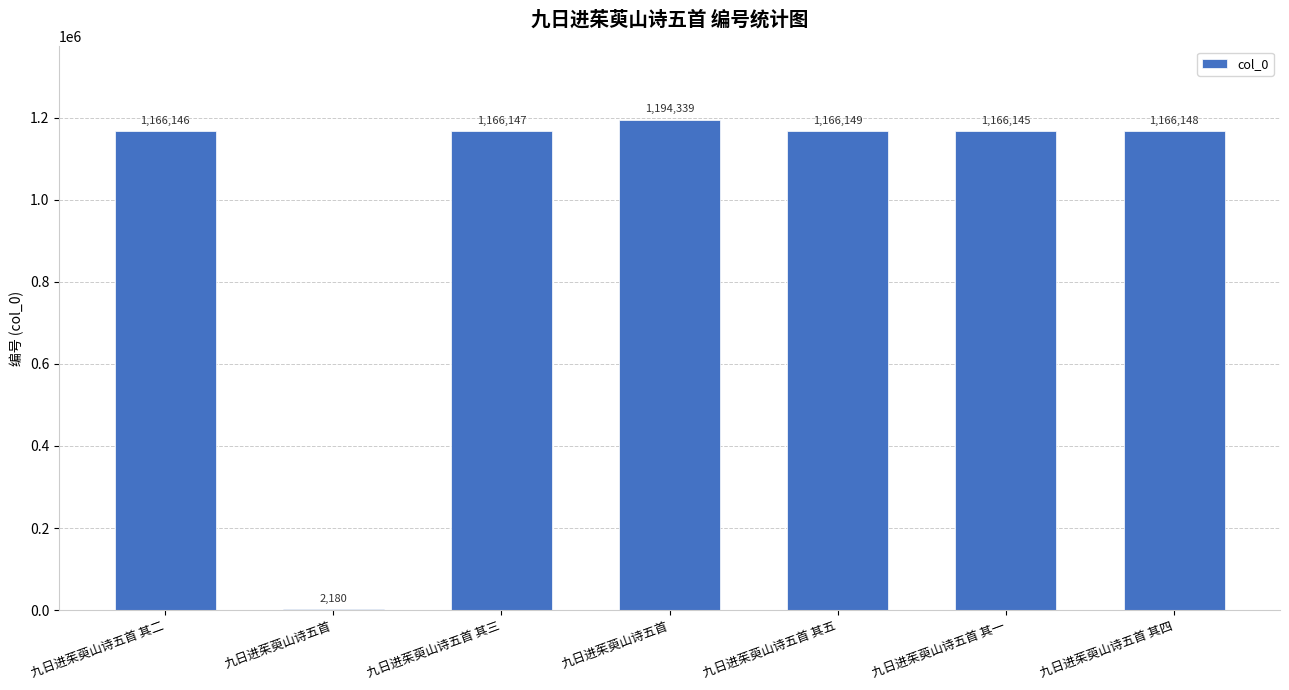

What is the label of the 6th bar from the right?

九日进茱萸山诗五首